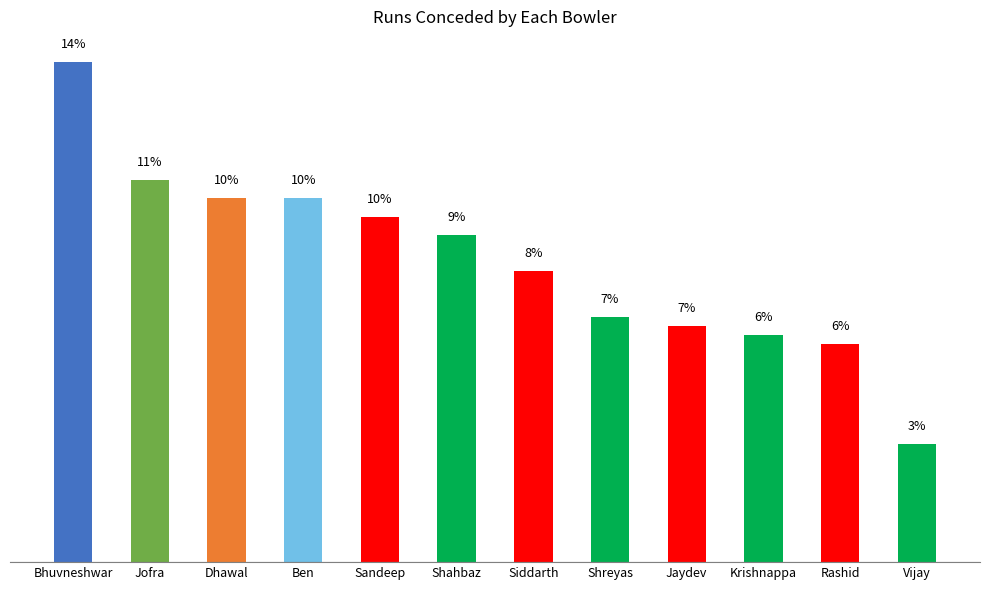

Between Ben and Jofra, which is larger?

Jofra